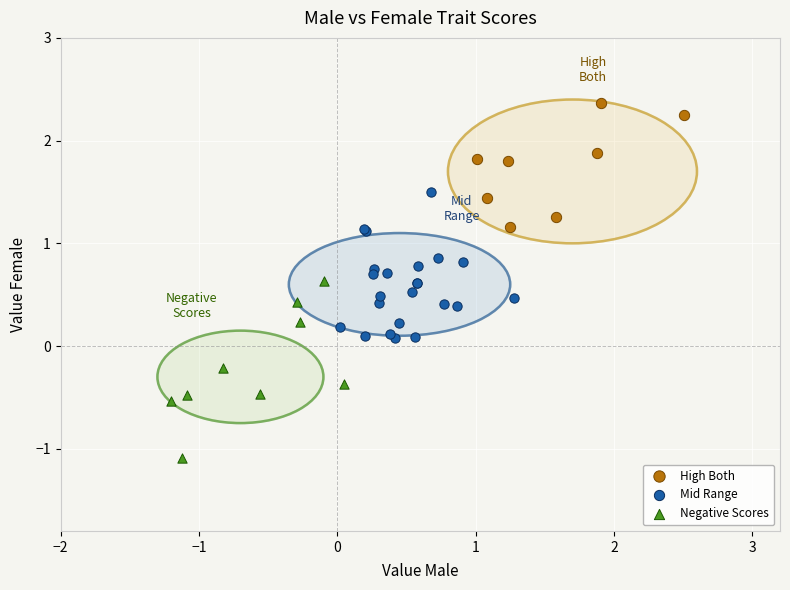

Which series reaches the minimum Y coordinate?

Negative Scores